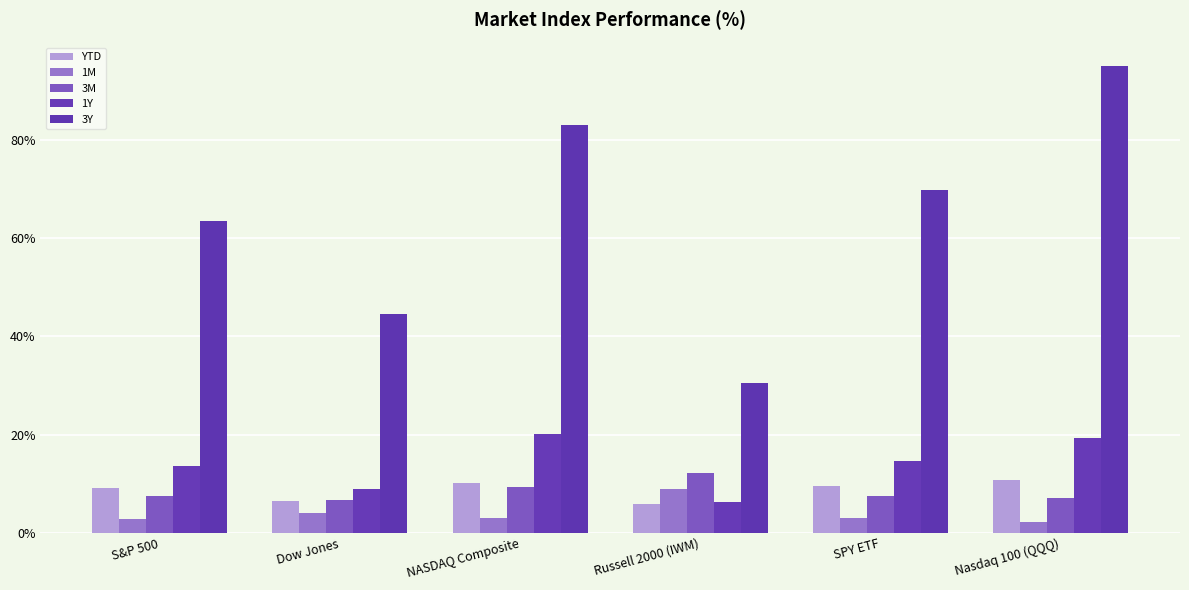

At which category is the sum across all series the highest?

Nasdaq 100 (QQQ)